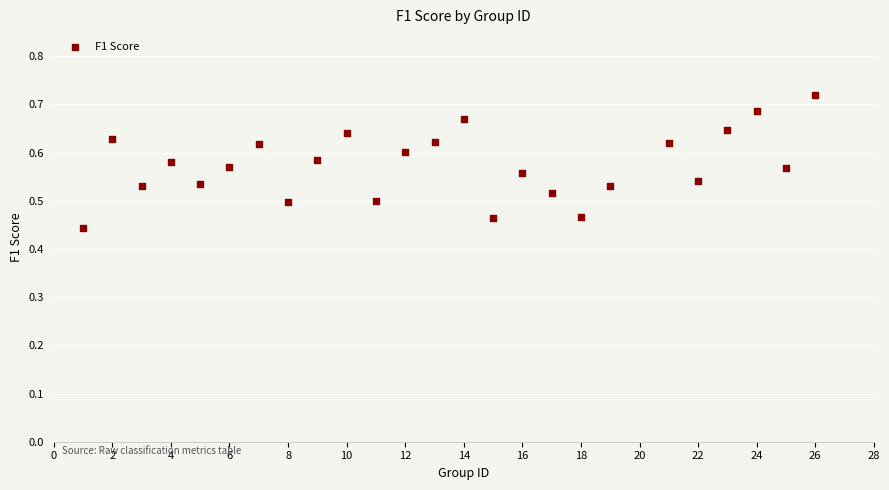

What is the range of Y values (max minus min)?

0.3